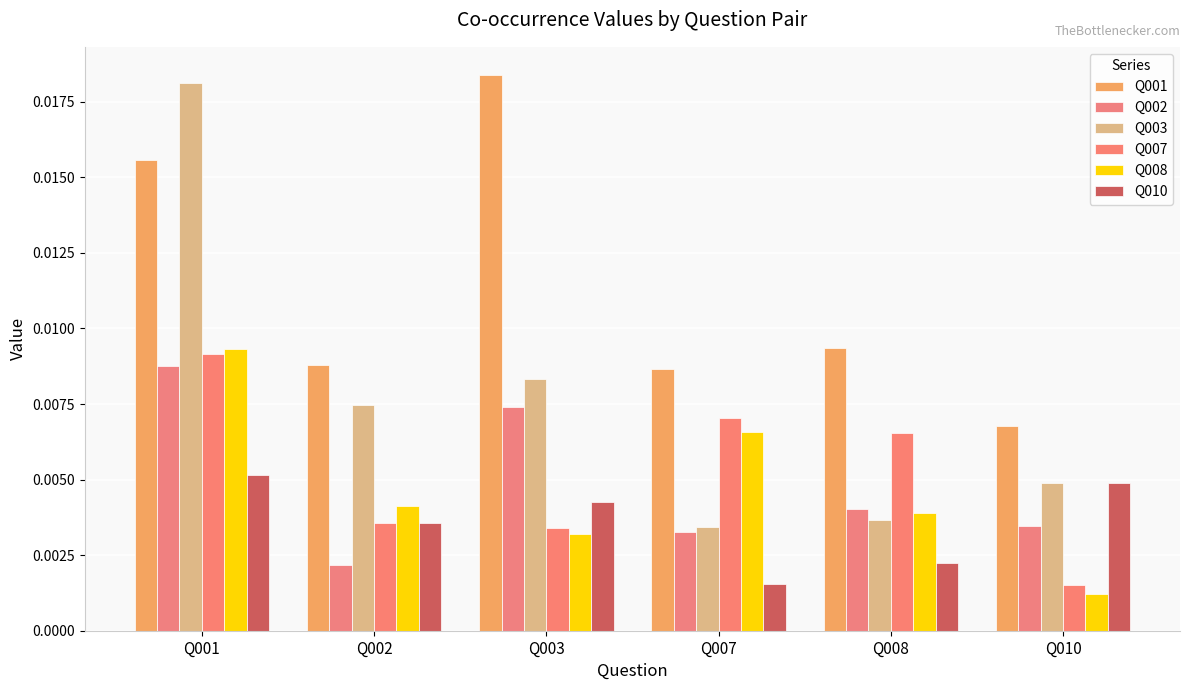

Are the bars grouped side by side (vs. stacked)?

Yes